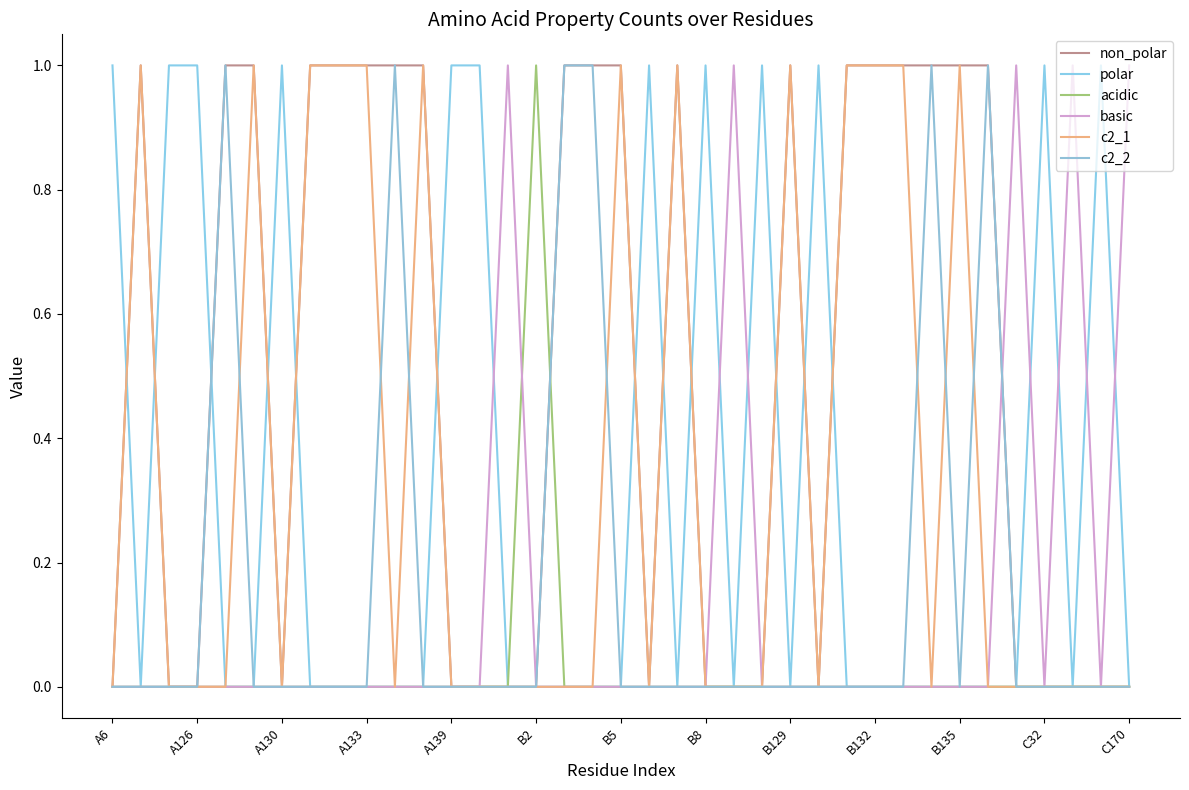

What is the difference between the maximum and minimum values in the basic series?

1